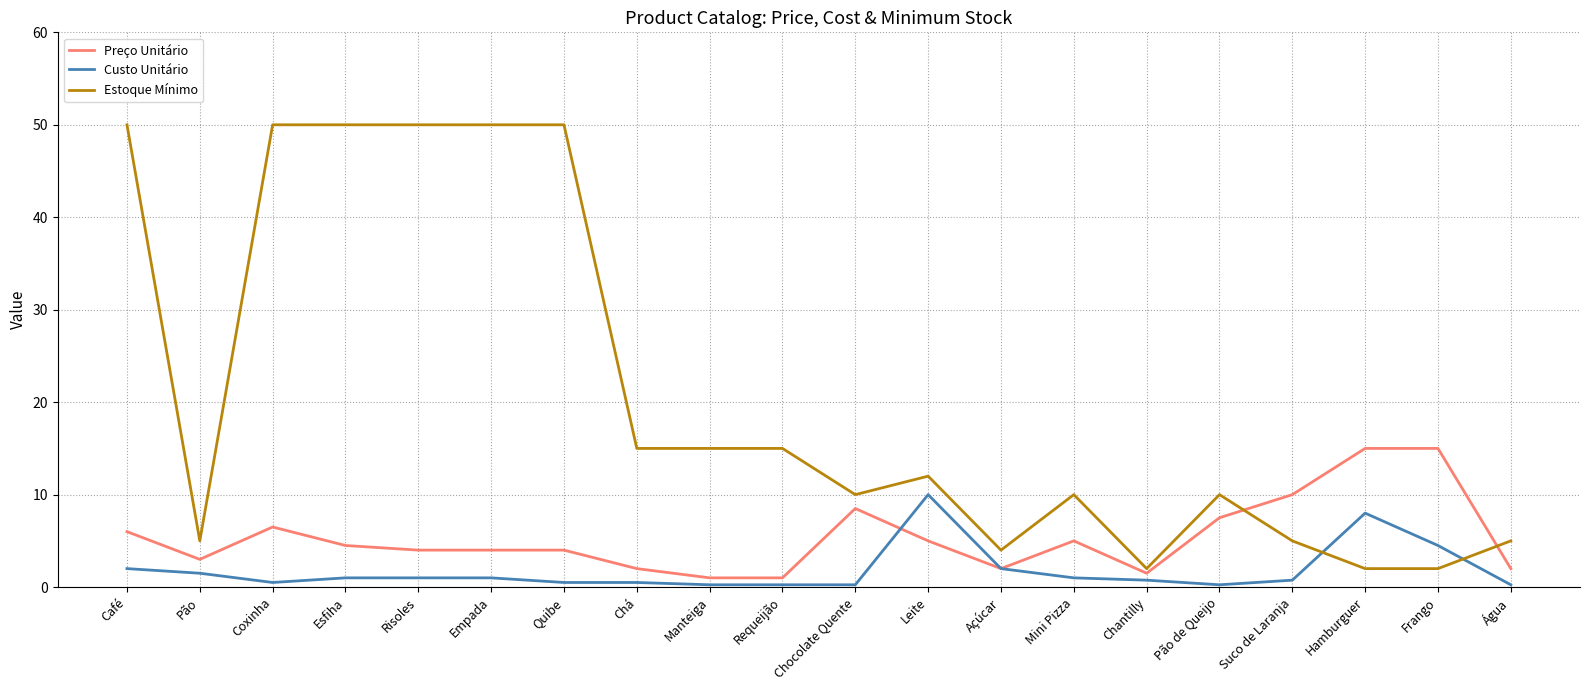

What is the difference between the maximum and minimum values in the Custo Unitário series?

9.8